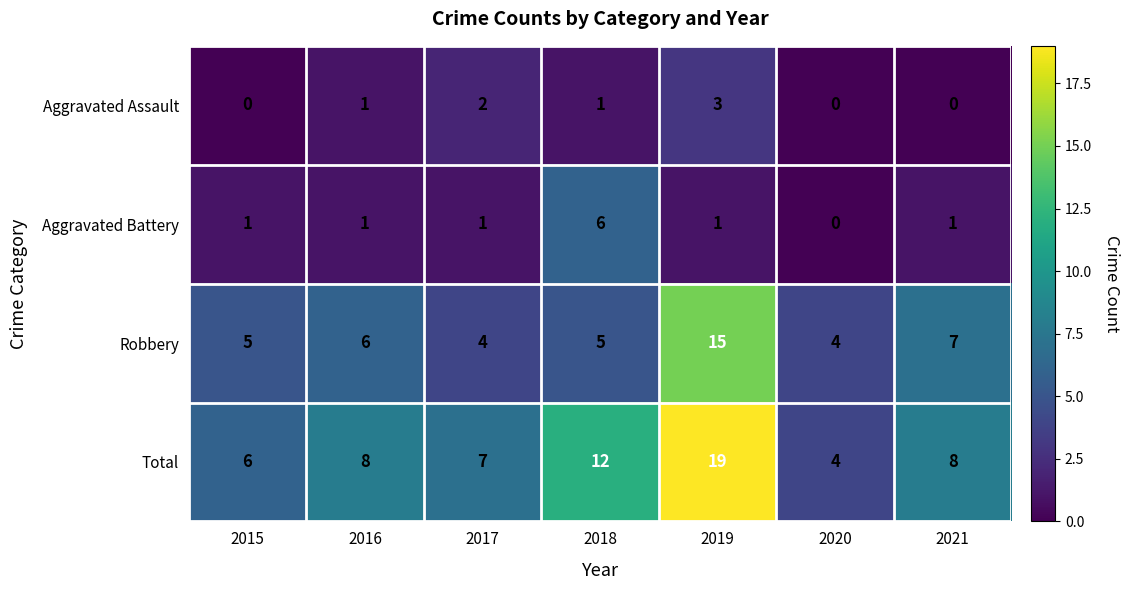

Reading left to right, extract all data points from this chart.

Aggravated Assault: 0	1	2	1	3	0	0
Aggravated Battery: 1	1	1	6	1	0	1
Robbery: 5	6	4	5	15	4	7
Total: 6	8	7	12	19	4	8